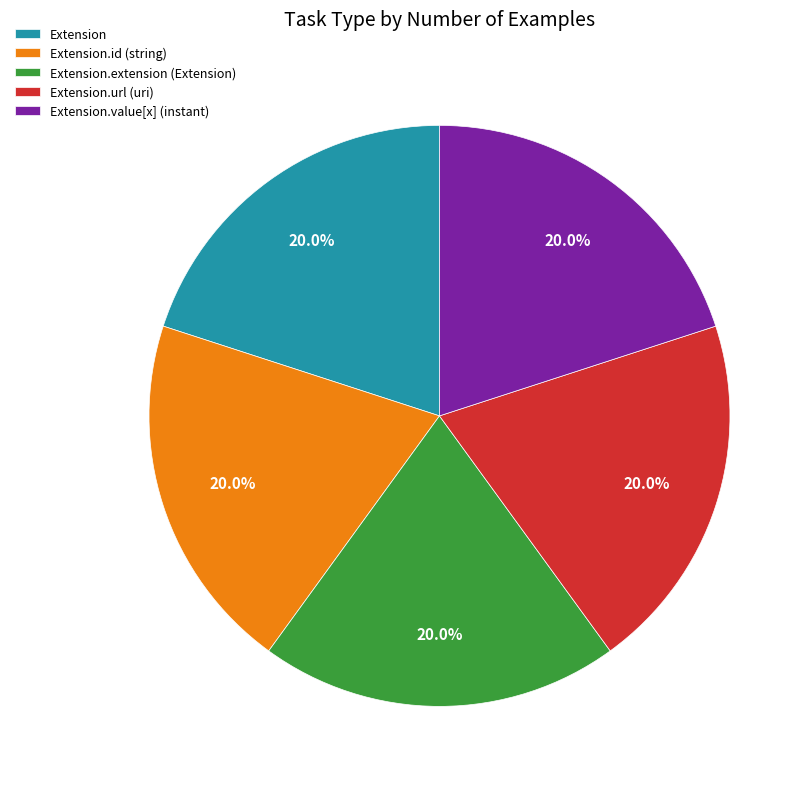

Is Extension.extension (Extension) the majority of the pie?

No